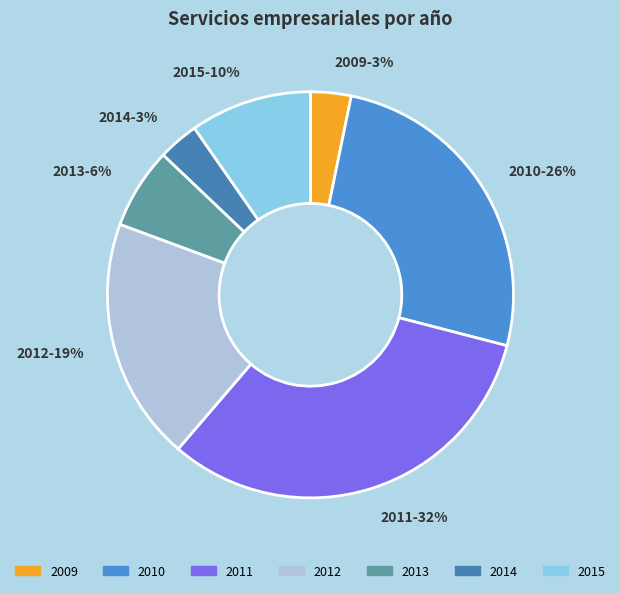

Does 2014 represent more than half of the total?

No